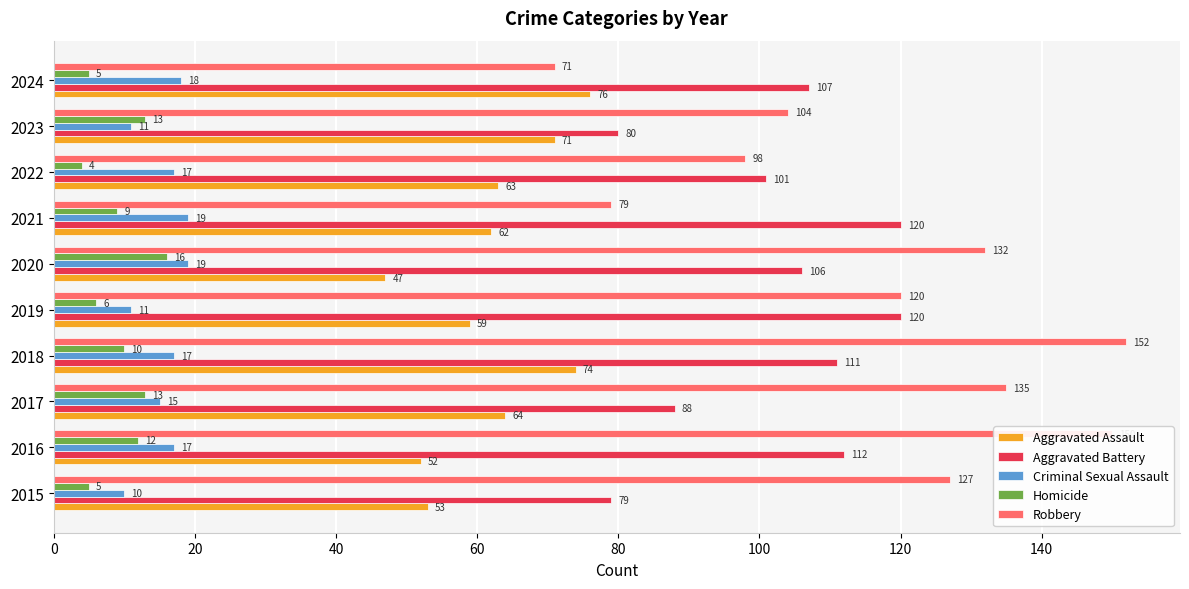

What value does the Criminal Sexual Assault series have at 2021?

19